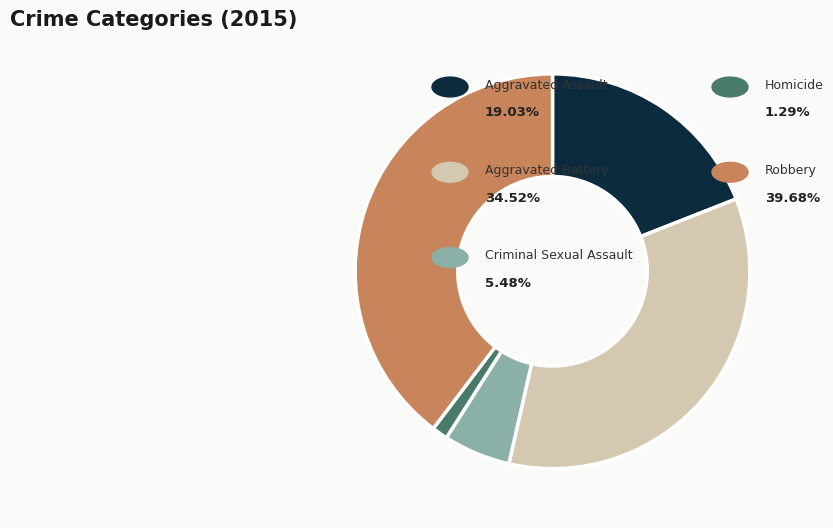

Is there a majority slice in this chart?

No